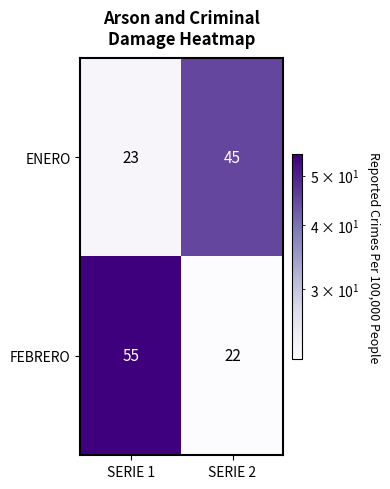

Which category has the lowest value across all series?

SERIE 2